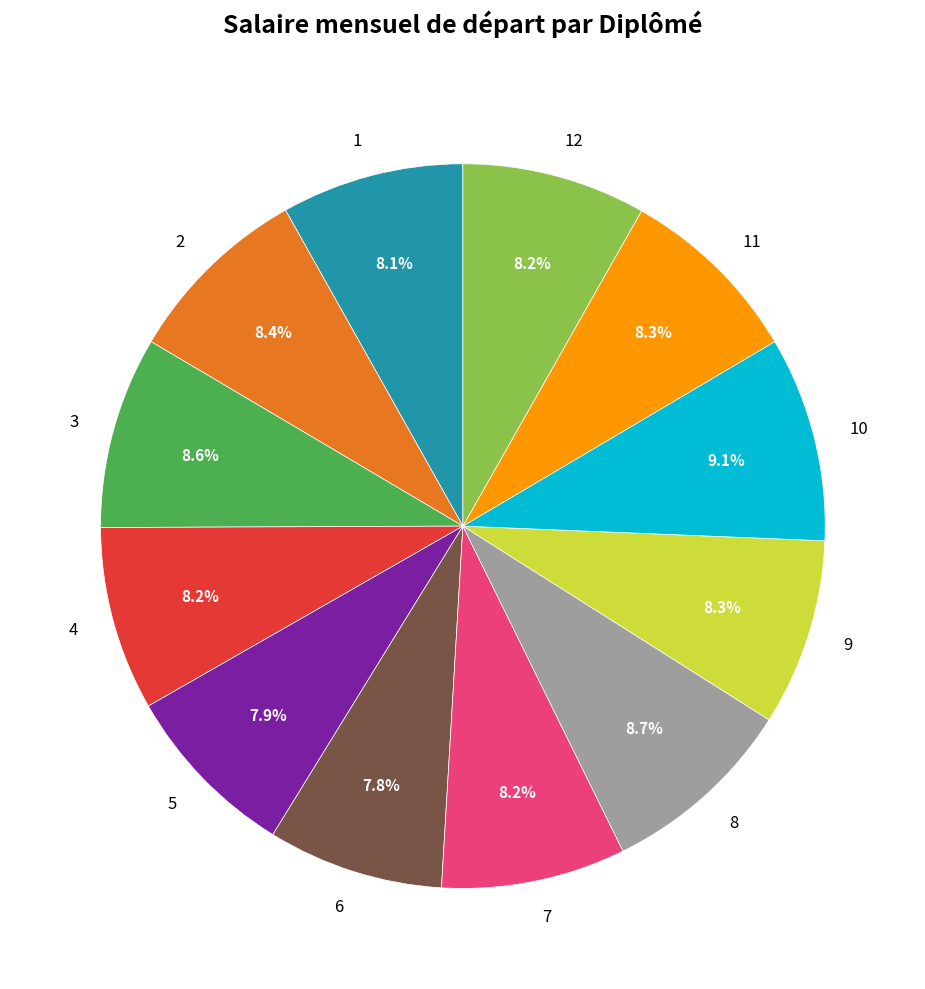

Approximately how many times larger is the value at 3 compared to 4?

1.0